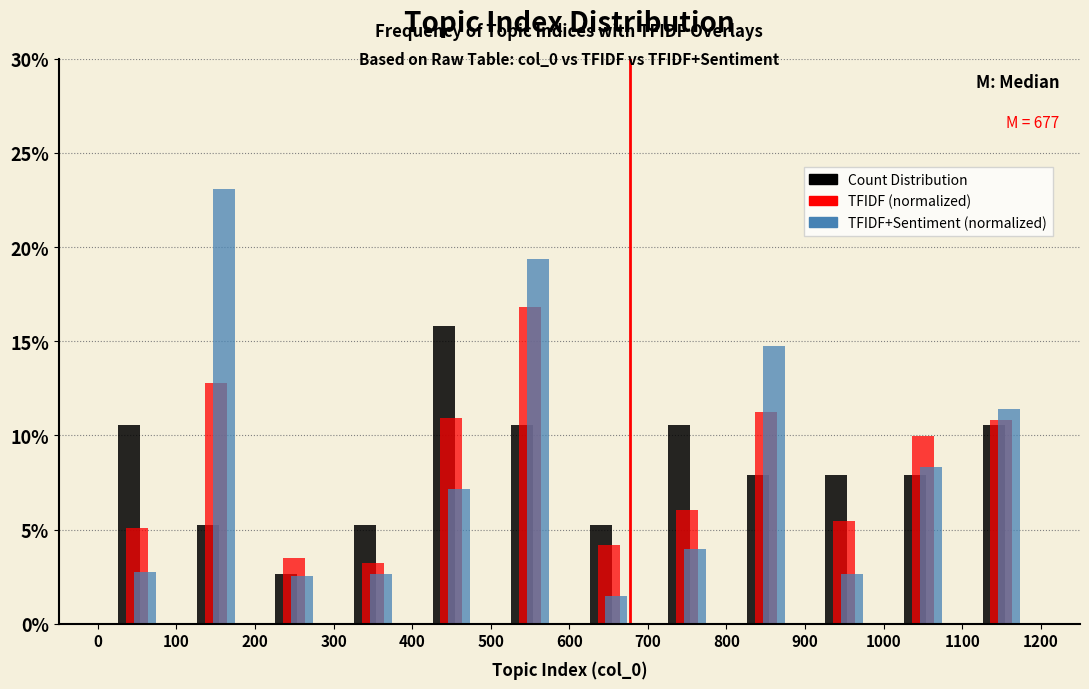

In the TFIDF (normalized) series, which range on the x-axis has the tallest bar?

500 to 600